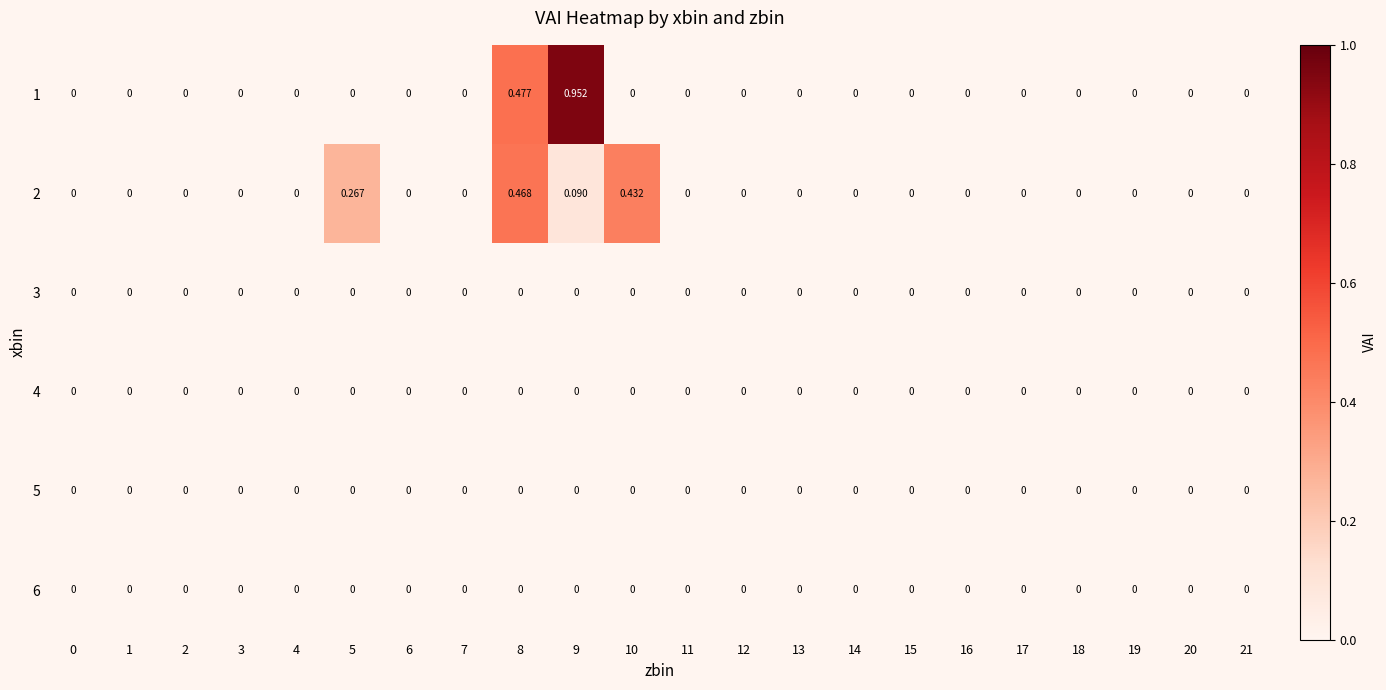

How many categories are shown in the chart?

22